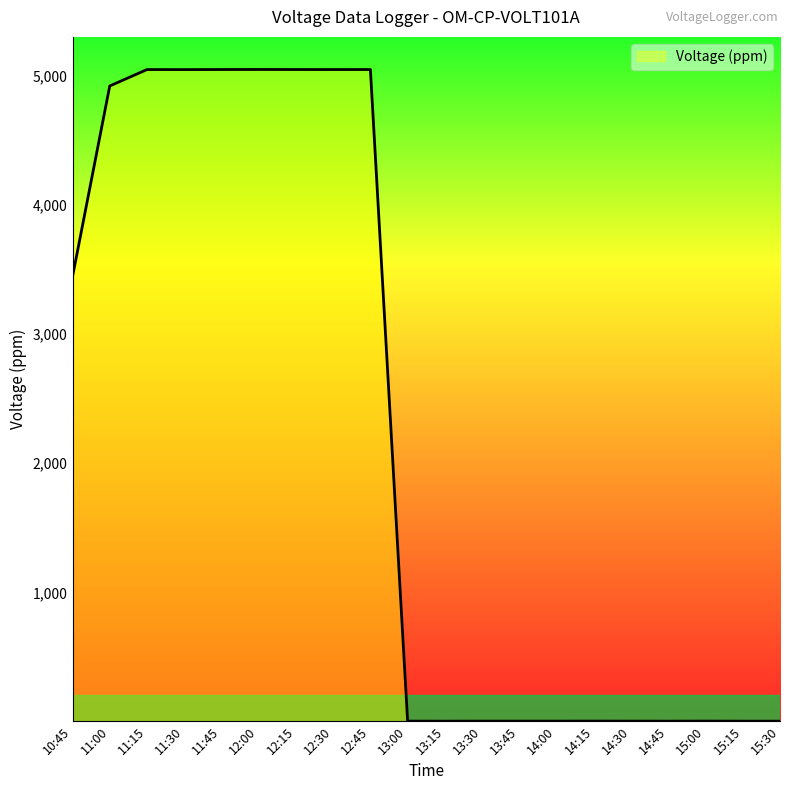

Count the number of data series in this chart.

1